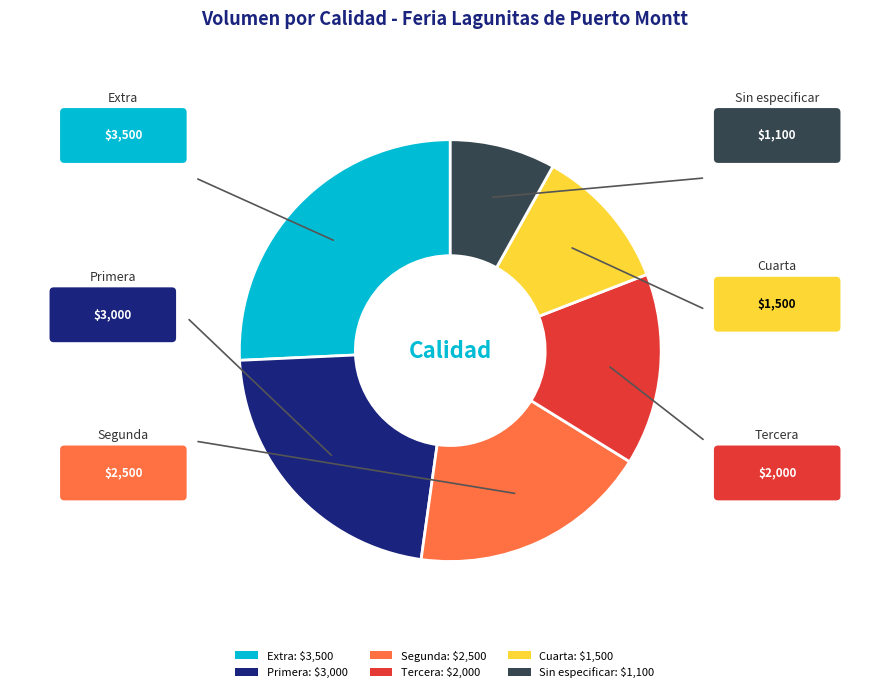

Approximately how many times larger is the value at Tercera compared to Sin especificar?

1.8